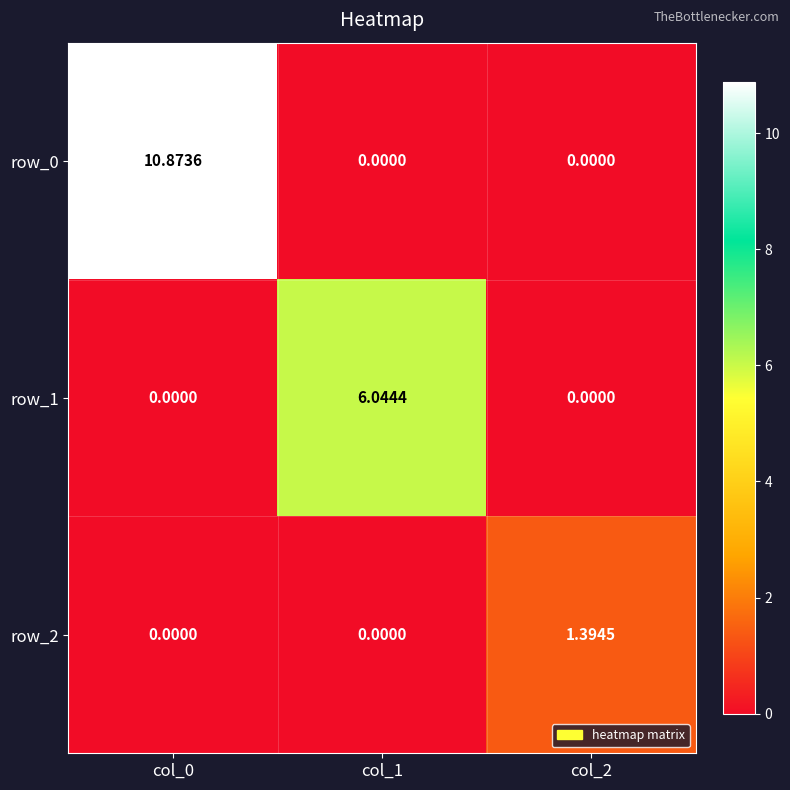

Is the value of row_0 at col_2 greater than the value of row_2 at col_2?

No